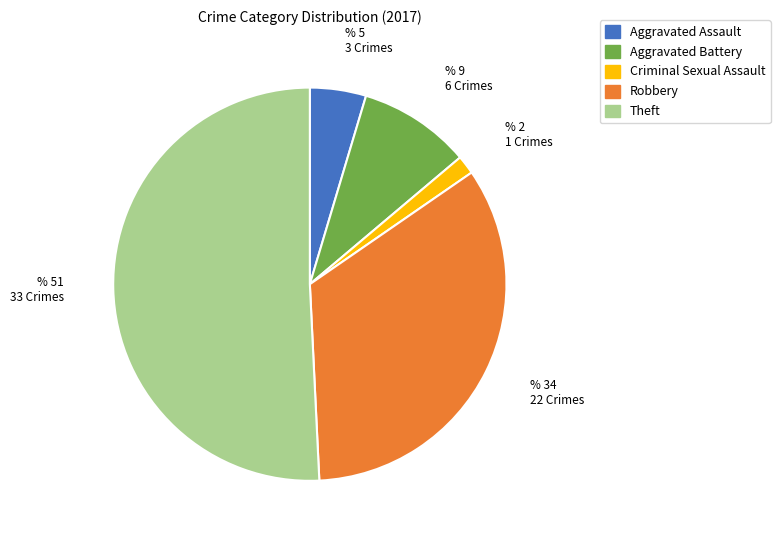

True or false: Theft accounts for 60% of the total.

False